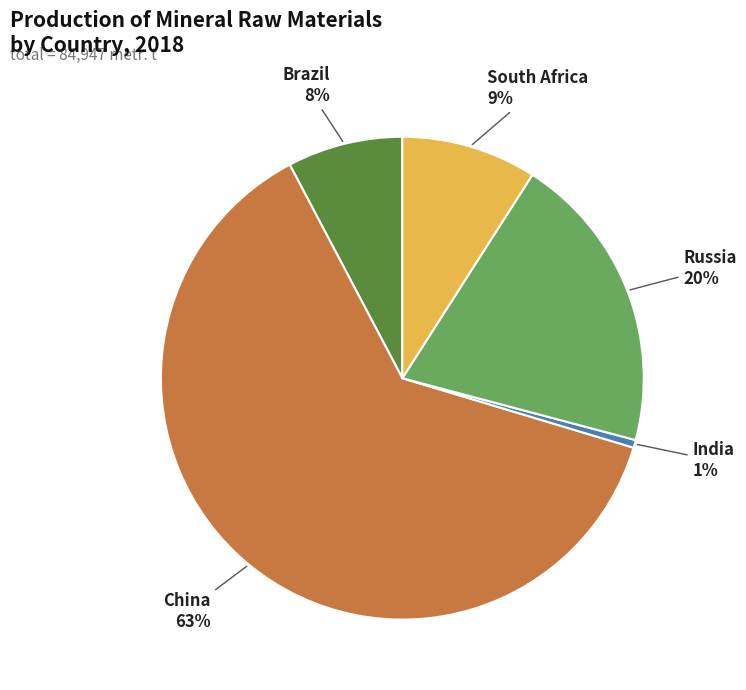

Which category has the biggest portion of the pie?

China